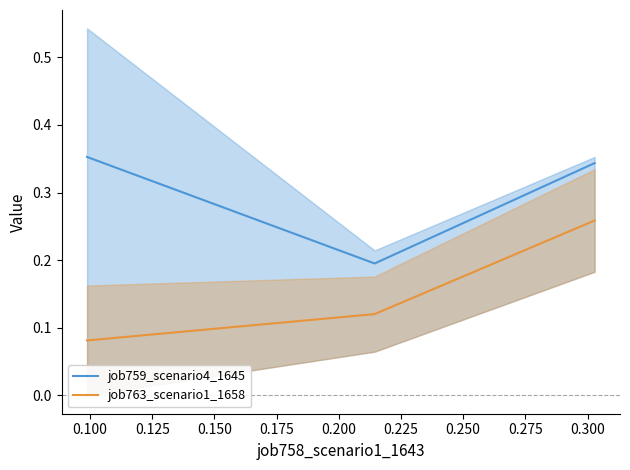

What are all the series names shown in the legend?

job759_scenario4_1645, job763_scenario1_1658